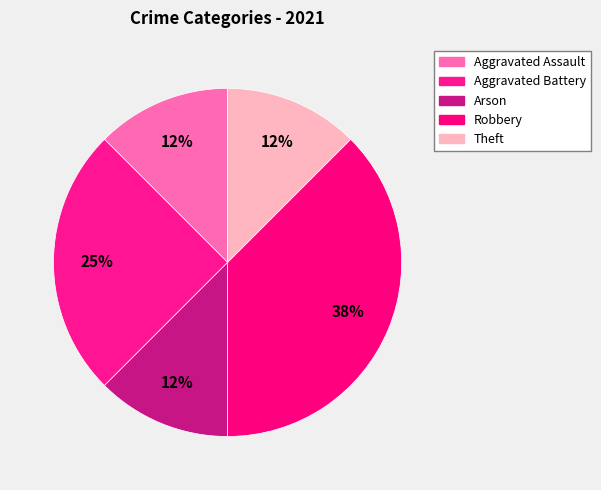

Rank the categories by value from highest to lowest.

Robbery, Aggravated Battery, Aggravated Assault, Arson, Theft